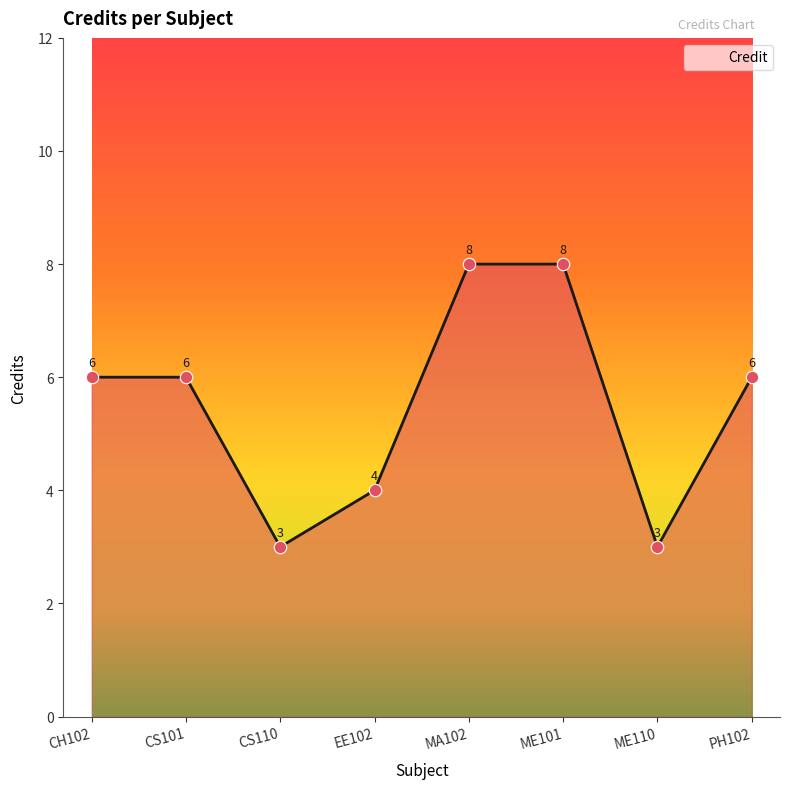

What is the ratio of the value at ME110 to the value at ME101?

0.4